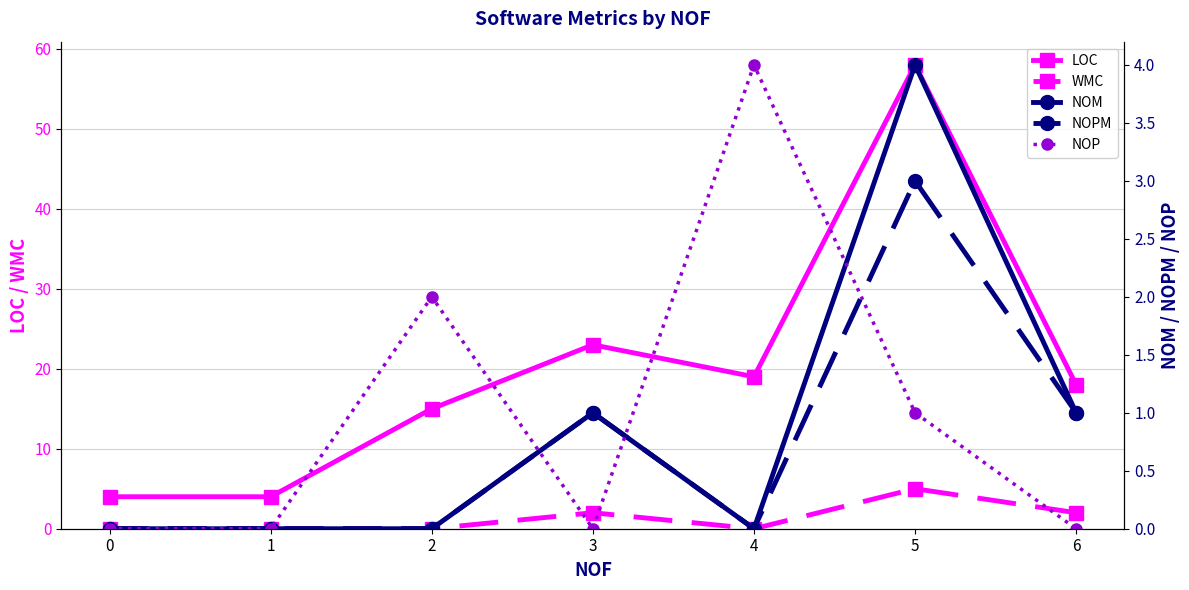

Which series has the largest total across all categories?

LOC